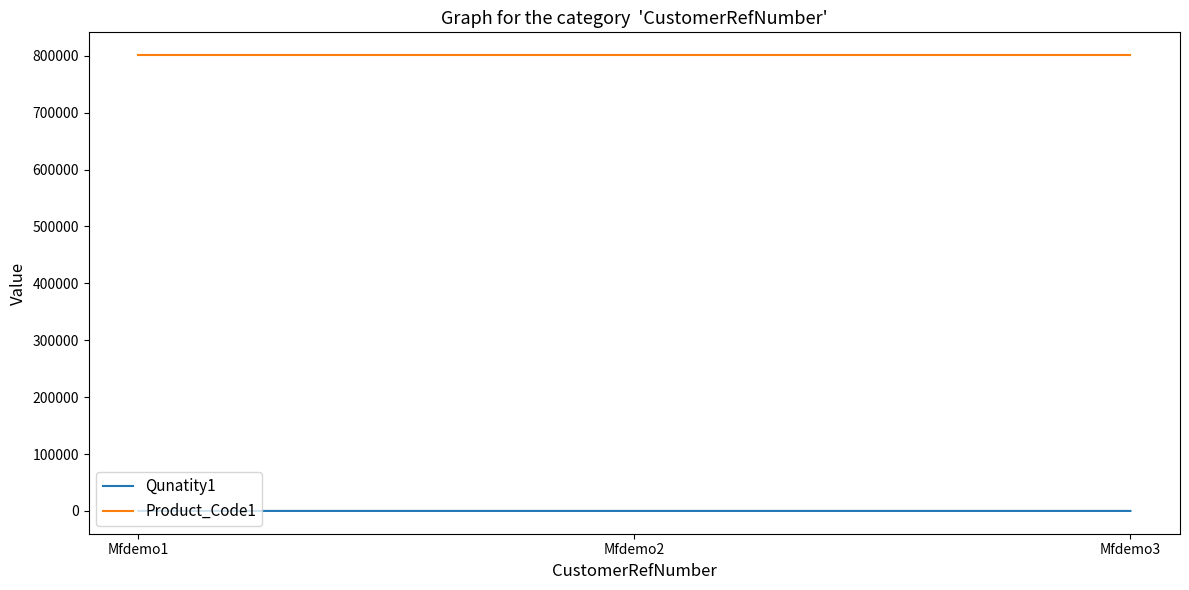

Rank the series by their average value, from highest to lowest.

Product_Code1, Qunatity1